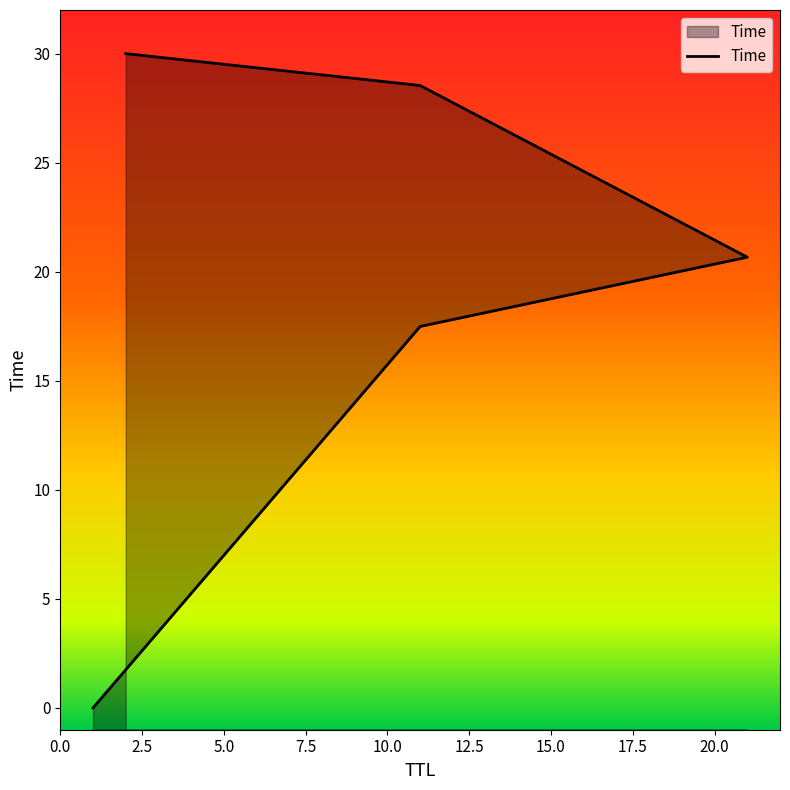

What is the value of the 3rd point from the left?

20.7